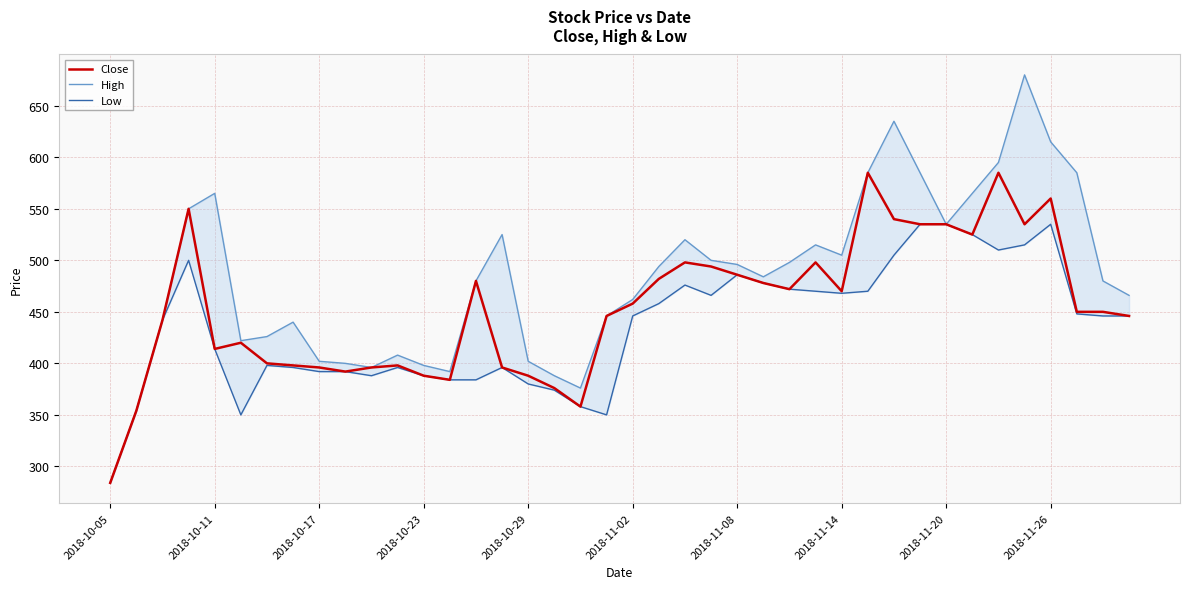

Between 19 and 27, which series saw the biggest shift?

Low